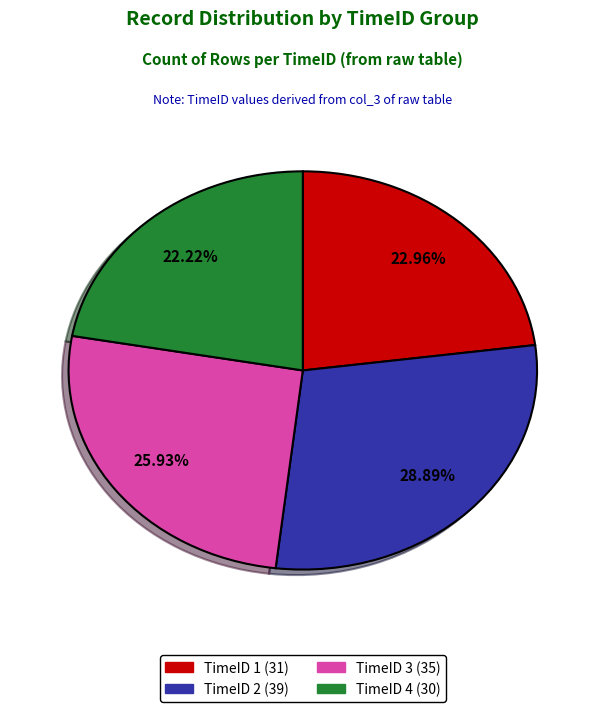

Is there a majority slice in this chart?

No